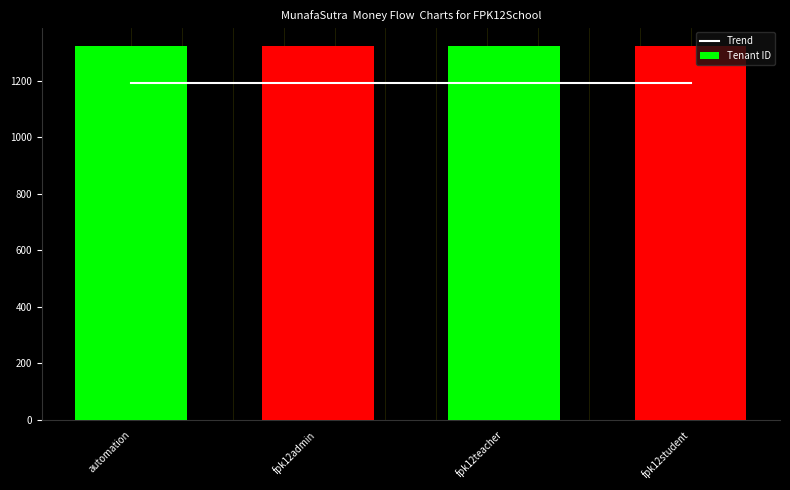

At how many categories does at least one series exceed 1211?

4